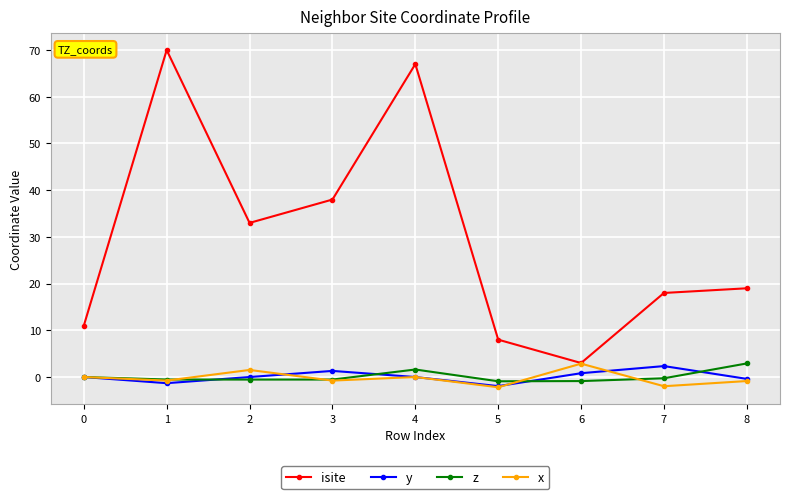

Read the x value at 5.

-2.2